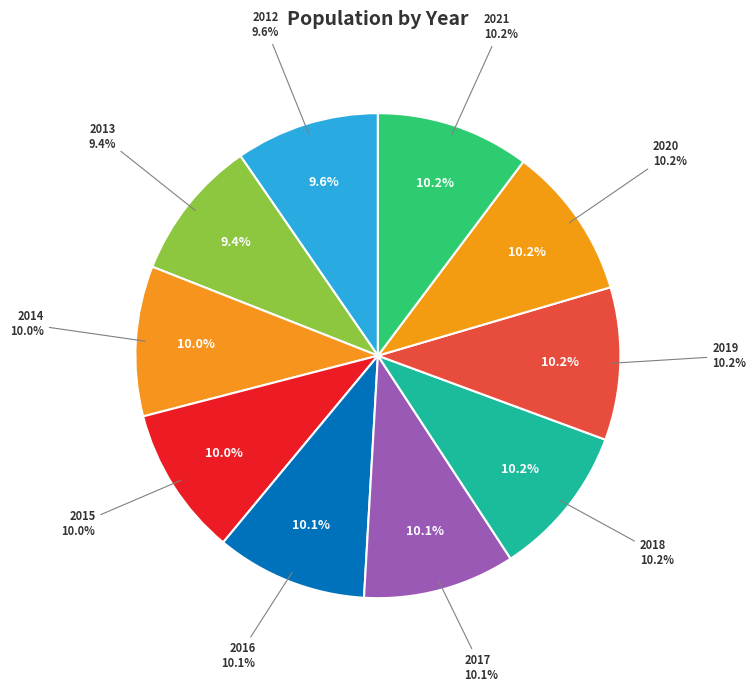

Is there a majority slice in this chart?

No